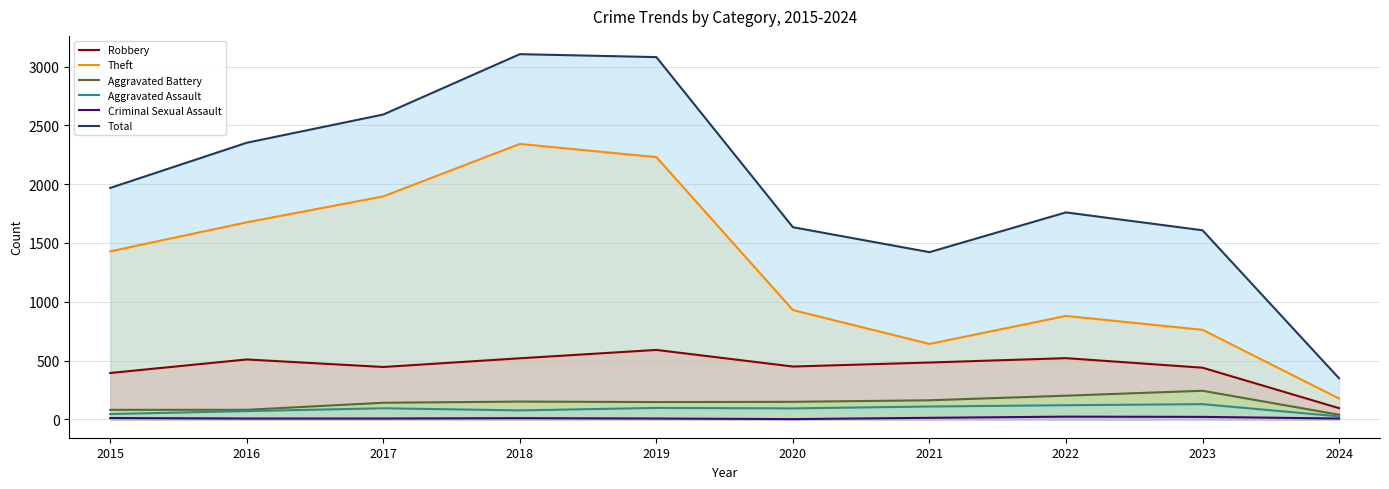

True or false: Total and Robbery intersect in this chart.

False